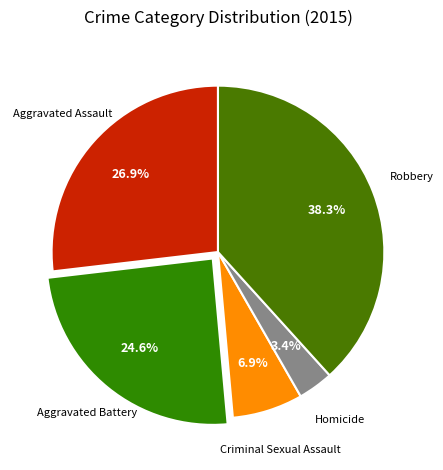

Is there any slice that represents more than half of the pie?

No